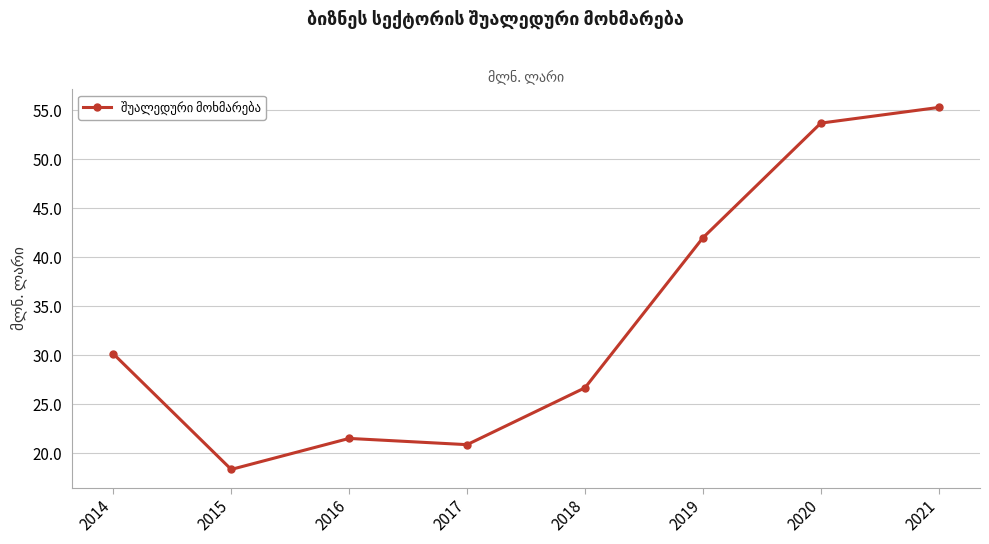

Where does the data first go above 30?

2014